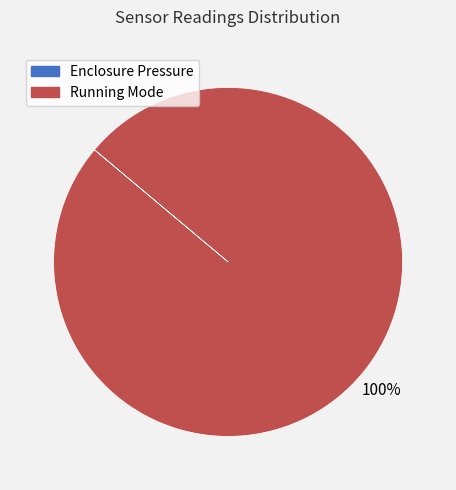

To the nearest percent, what portion does Running Mode represent?

100%